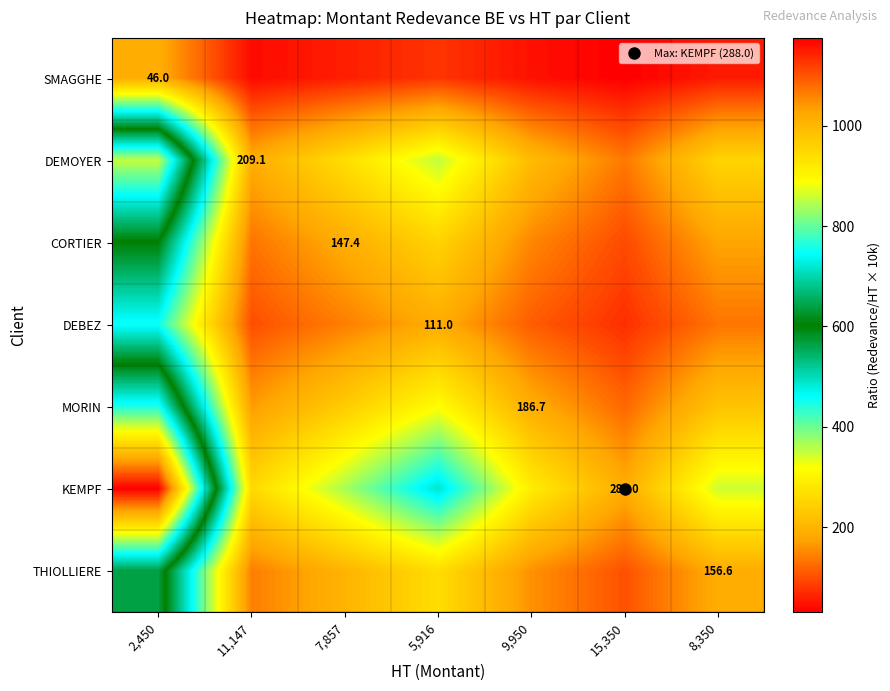

True or false: SMAGGHE has a value of 79.5 at 9,950.

False